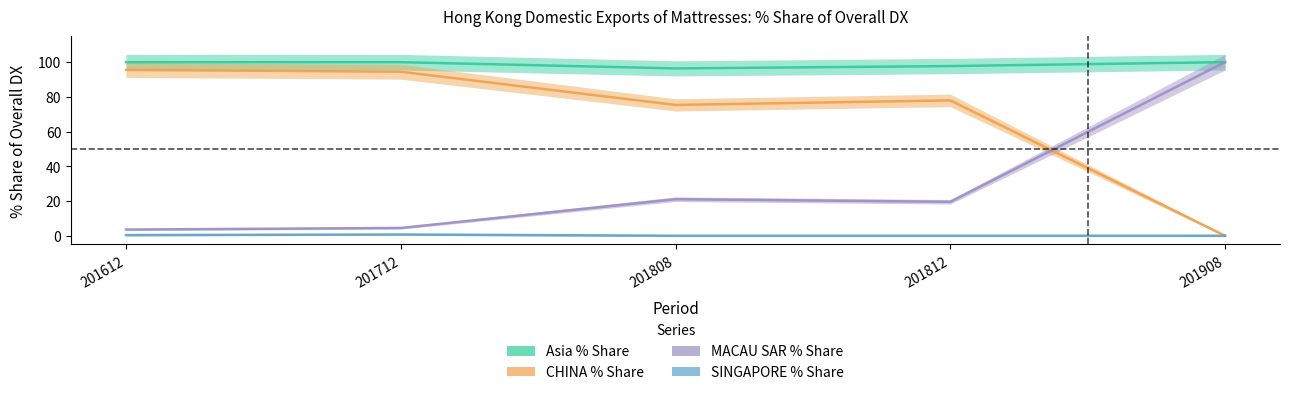

What is the sum of the CHINA % Share values at 201612 and 201712?

190.0